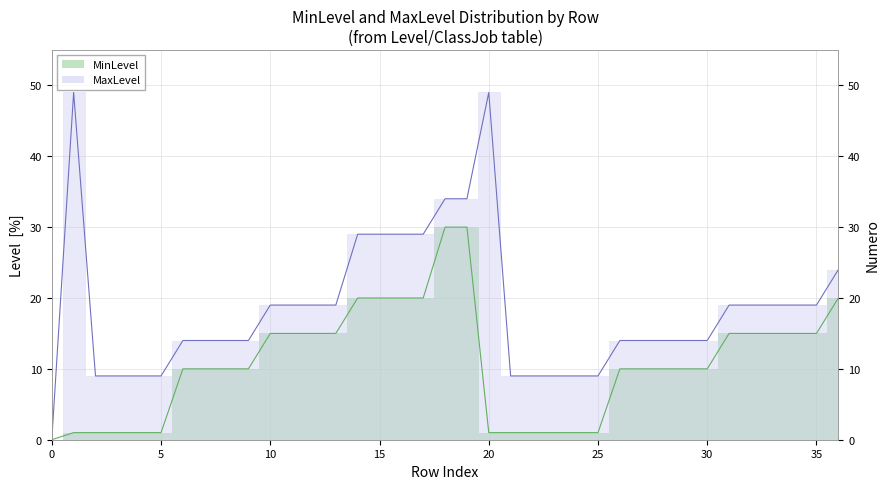

Which label corresponds to the largest value in the chart?

1-49